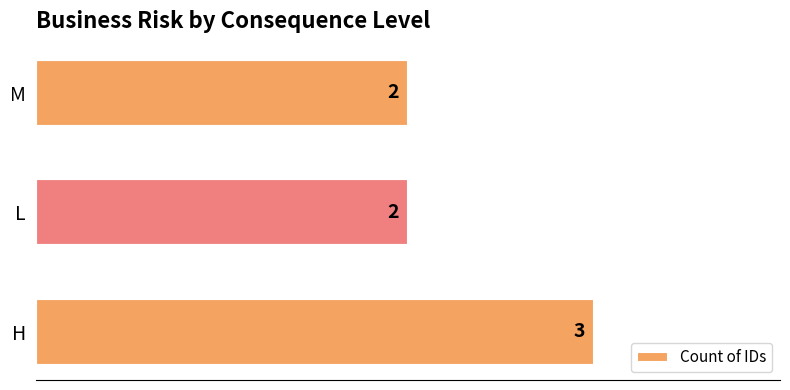

What is the ratio of the value at L to the value at M?

1.0